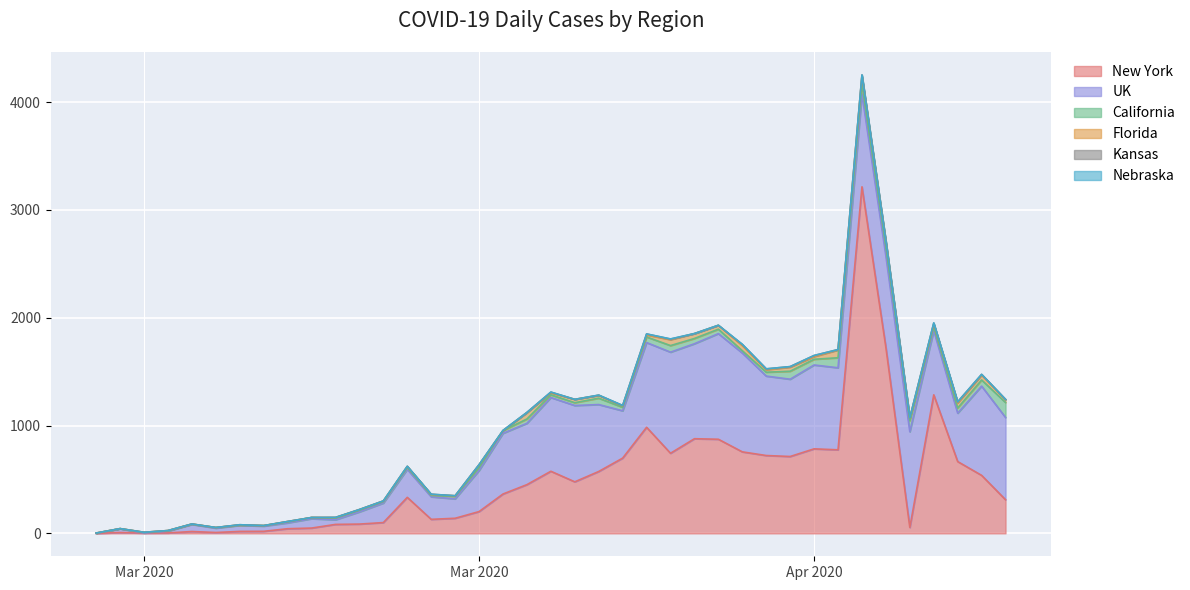

Rank the categories by UK value from highest to lowest.

2020-04-10, 2020-04-08, 2020-04-11, 2020-04-18, 2020-04-09, 2020-04-16, 2020-04-17, 2020-04-21, 2020-04-07, 2020-04-14, 2020-04-22, 2020-04-15, 2020-04-12, 2020-04-13, 2020-04-04, 2020-04-03, 2020-04-05, 2020-04-19, 2020-04-02, 2020-04-01, 2020-04-20, 2020-04-06, 2020-03-31, 2020-03-28, 2020-03-29, 2020-03-27, 2020-03-30, 2020-03-26, 2020-03-24, 2020-03-19, 2020-03-21, 2020-03-23, 2020-03-22, 2020-03-25, 2020-03-20, 2020-03-16, 2020-03-18, 2020-03-15, 2020-03-17